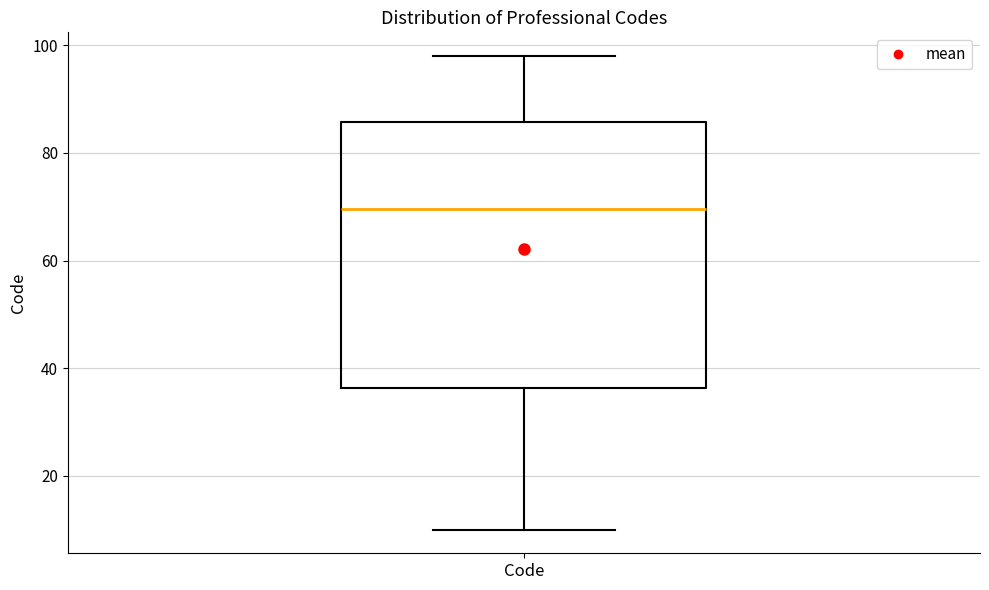

Read this box plot against the y-axis: the position of the median line, the range covered by the box, and the ends of both whiskers. The values are not printed on the chart, so give them approximately, as read against the axis.

median 70, box 36 to 86, whiskers 10 to 98